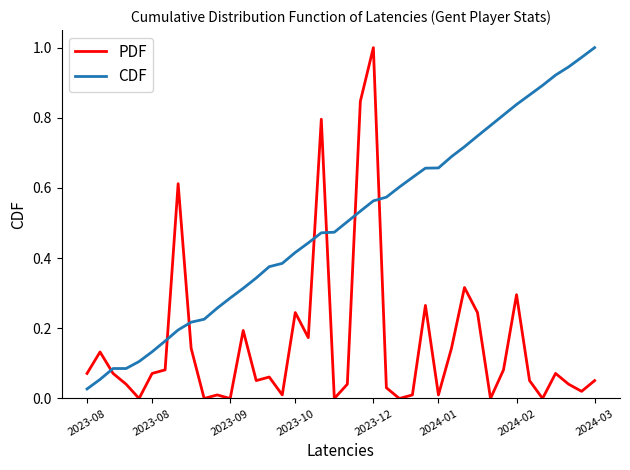

True or false: PDF and CDF intersect in this chart.

True